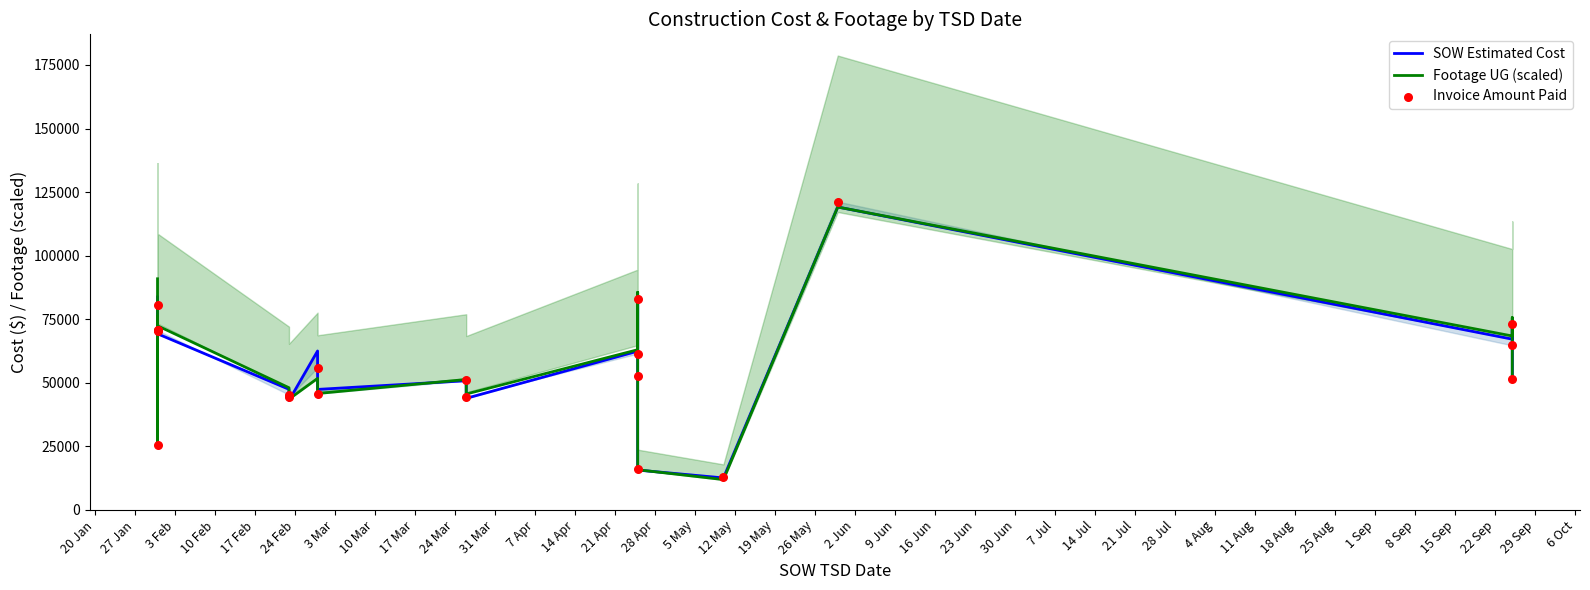

Which series reaches the maximum Y coordinate?

Invoice Amount Paid